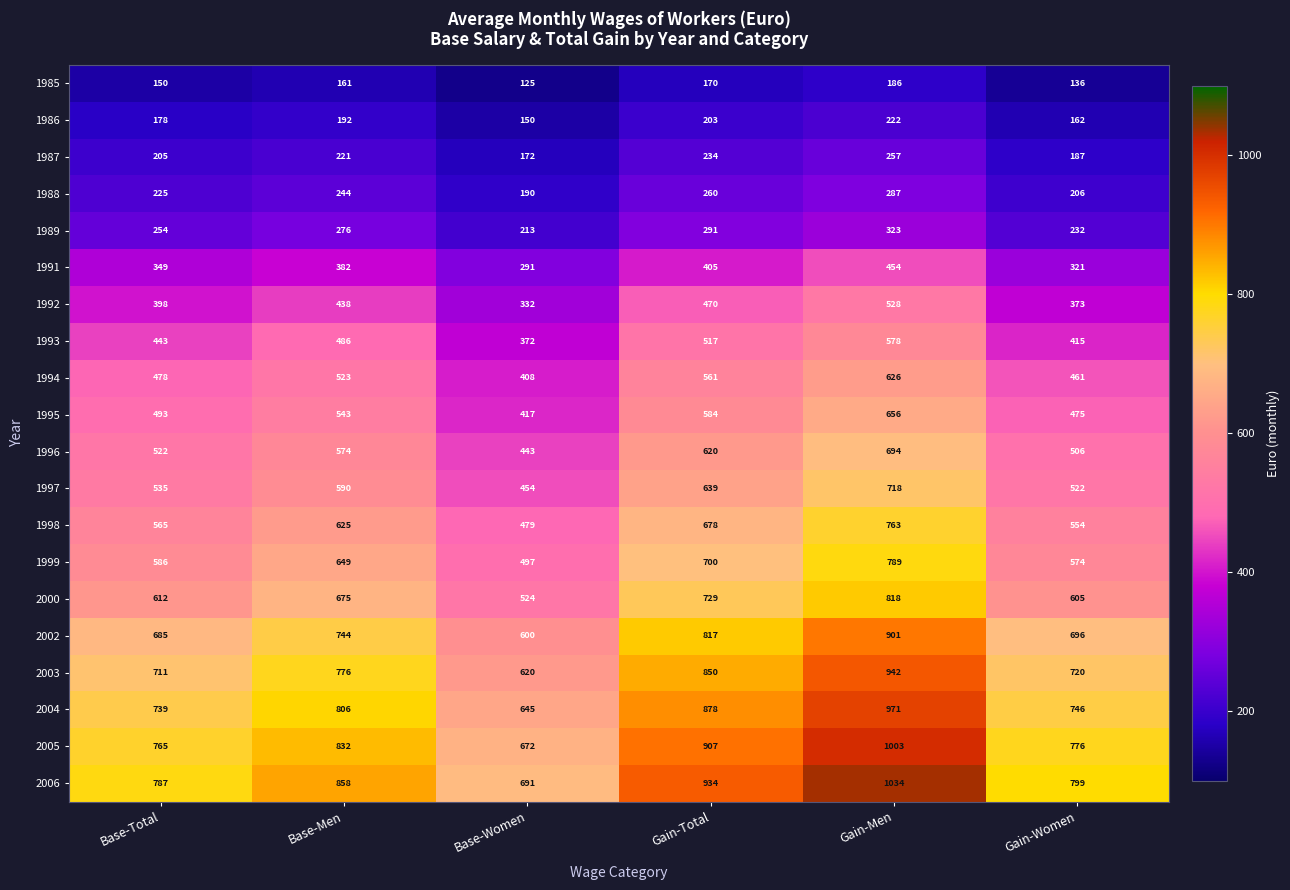

At which label is 1996 closest to 568?

Base-Men